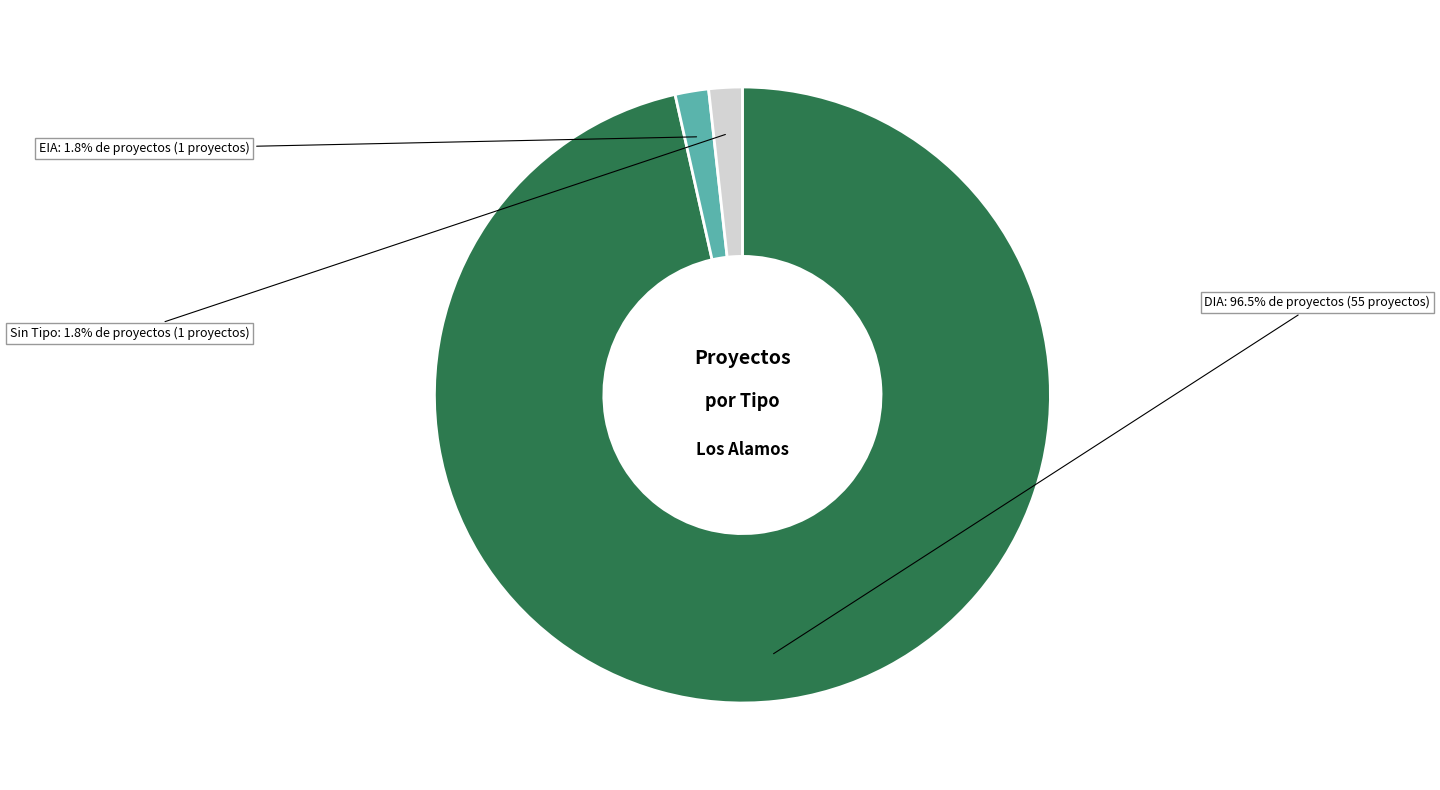

Does any single category account for the majority?

Yes